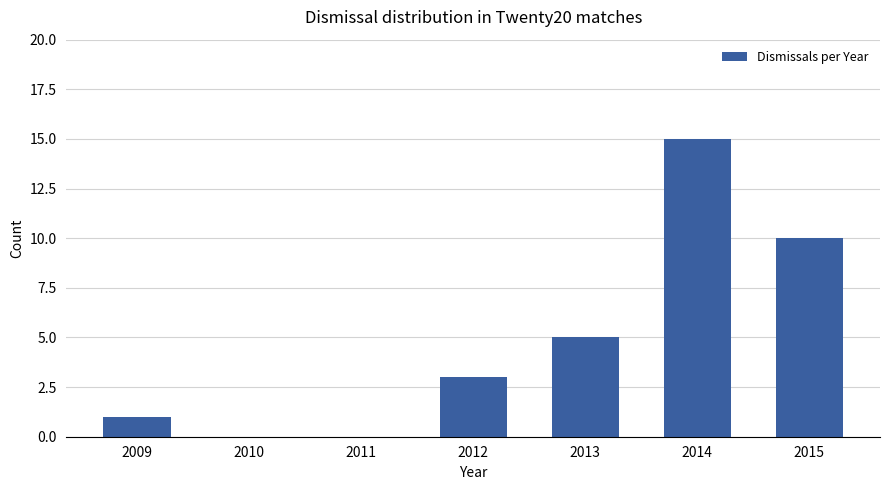

What is the sum of the values at 2012 and 2014?

18